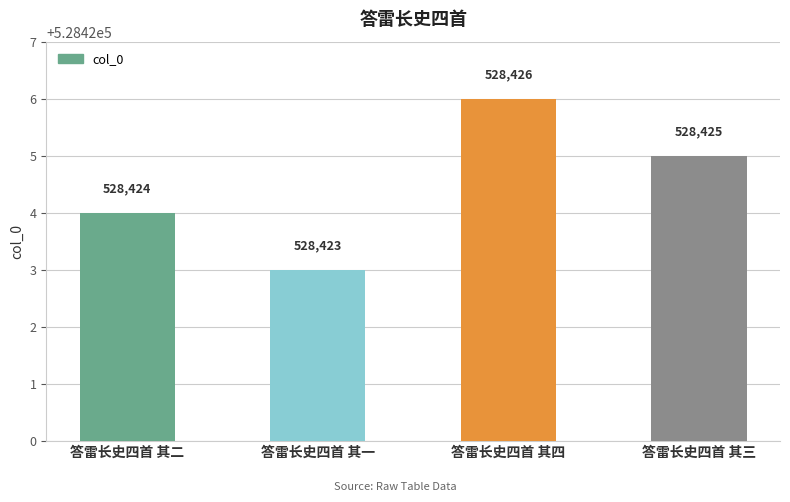

What is the difference between the maximum and minimum values?

3